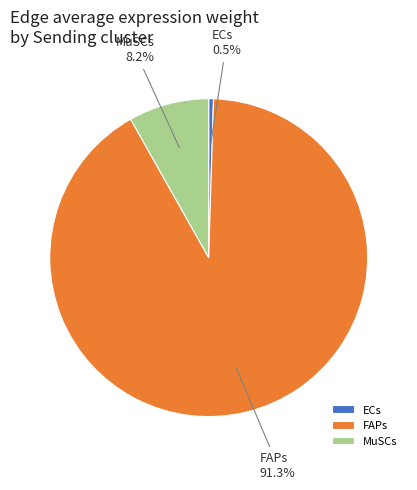

How many slices are in this pie chart?

3